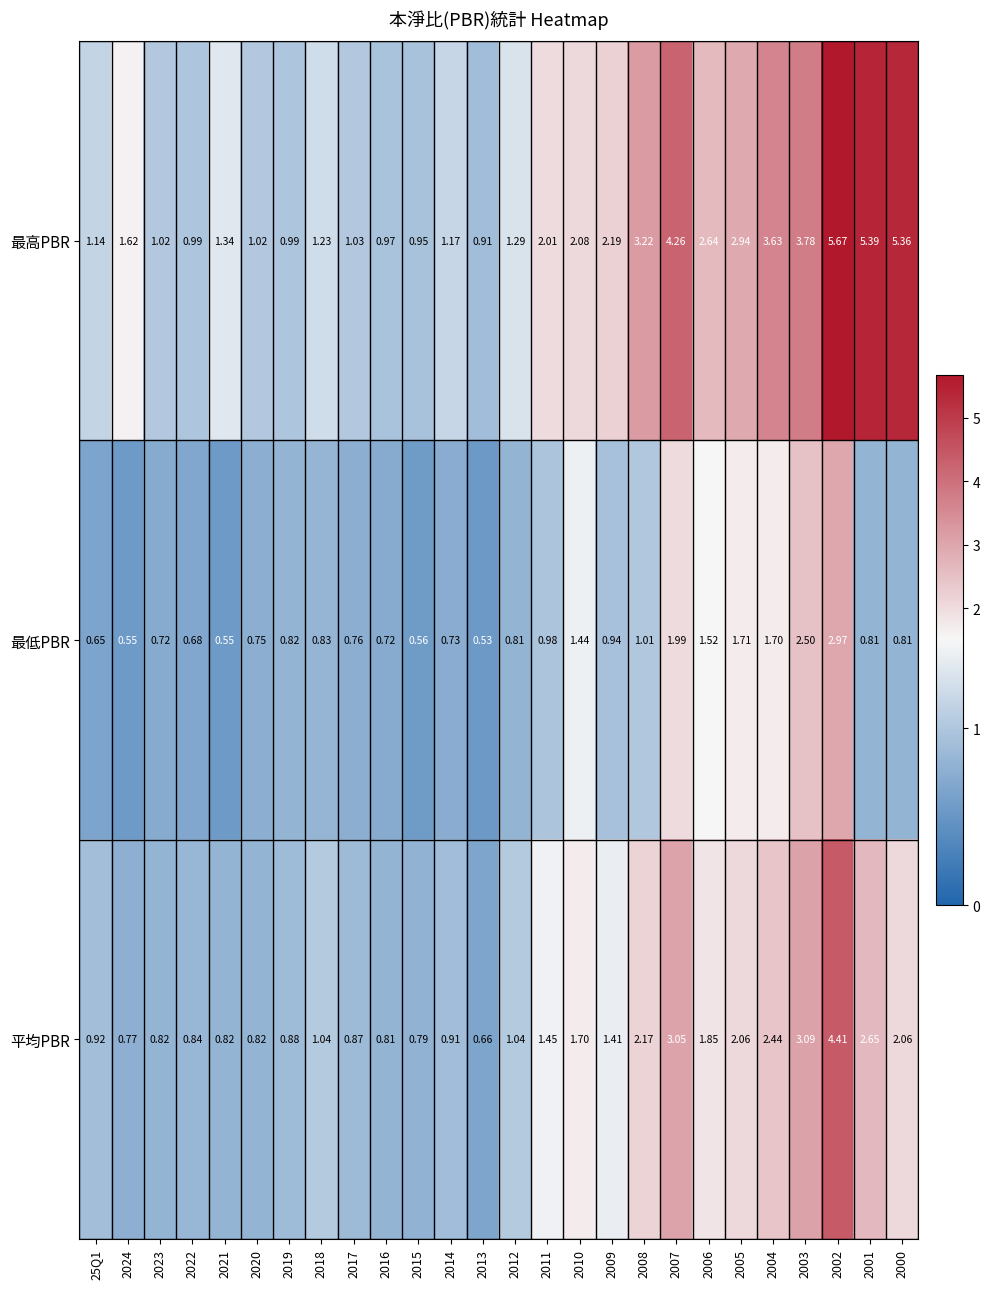

Which series has the largest total across all categories?

最高PBR